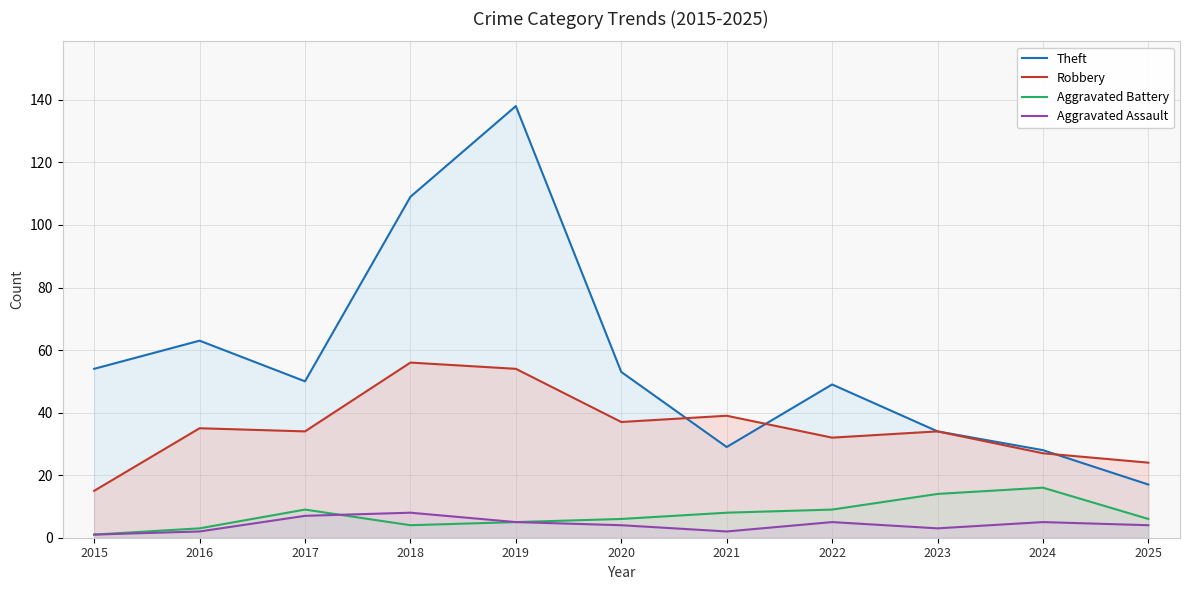

Reading right to left, extract all data points from this chart.

Theft: 2025=17	2024=28	2023=34	2022=49	2021=29	2020=53	2019=138	2018=109	2017=50	2016=63	2015=54
Robbery: 2025=24	2024=27	2023=34	2022=32	2021=39	2020=37	2019=54	2018=56	2017=34	2016=35	2015=15
Aggravated Battery: 2025=6	2024=16	2023=14	2022=9	2021=8	2020=6	2019=5	2018=4	2017=9	2016=3	2015=1
Aggravated Assault: 2025=4	2024=5	2023=3	2022=5	2021=2	2020=4	2019=5	2018=8	2017=7	2016=2	2015=1